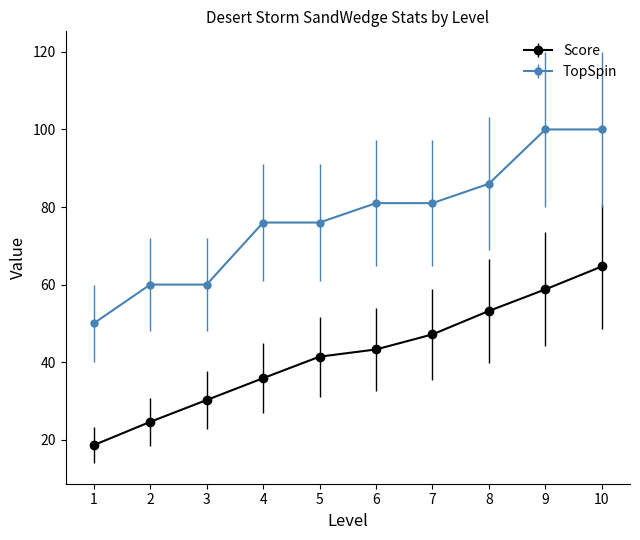

Read the Score value at 2.

24.6